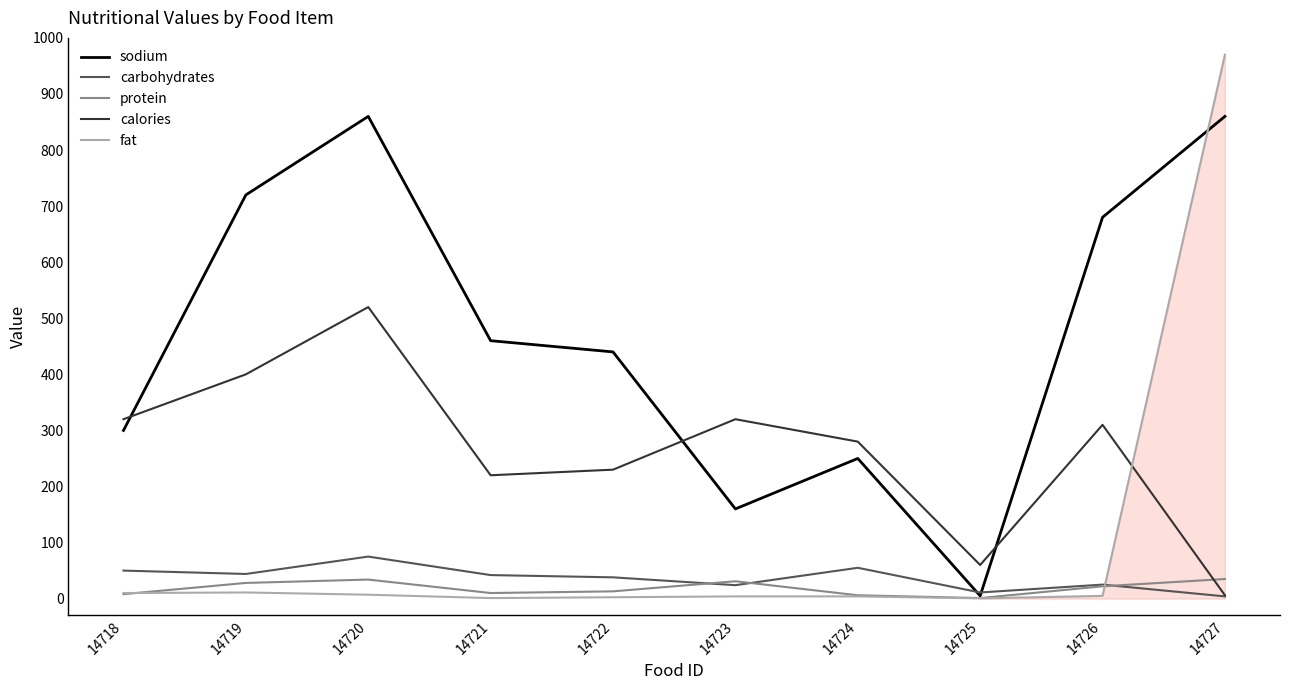

Does the chart display data point markers on the line(s)?

No